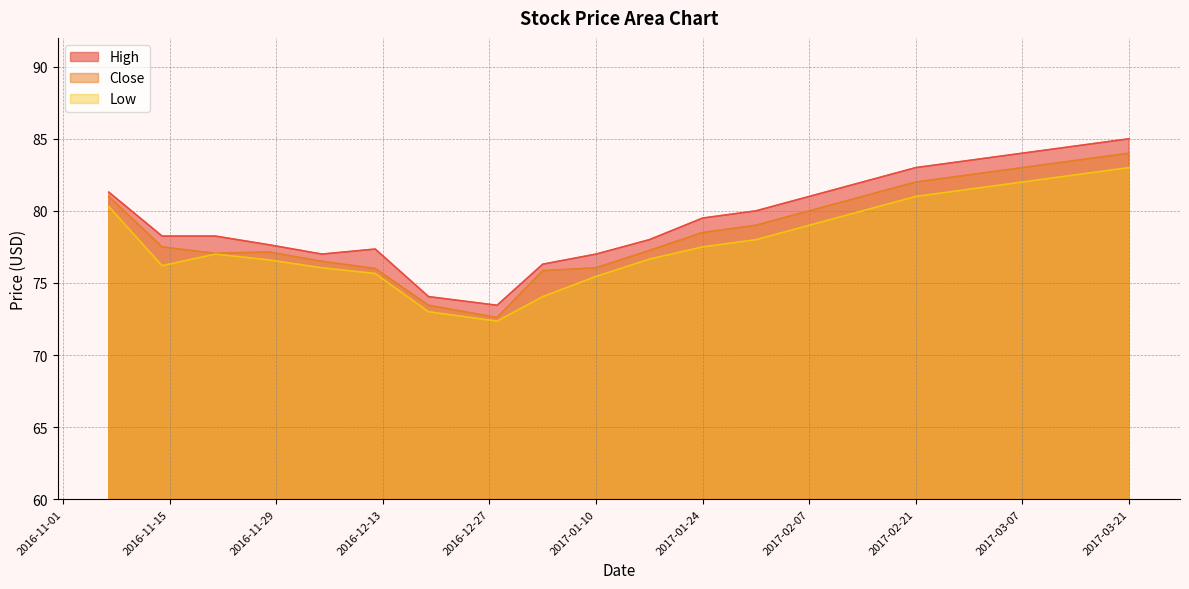

At which label does High reach its minimum?

2016-12-28